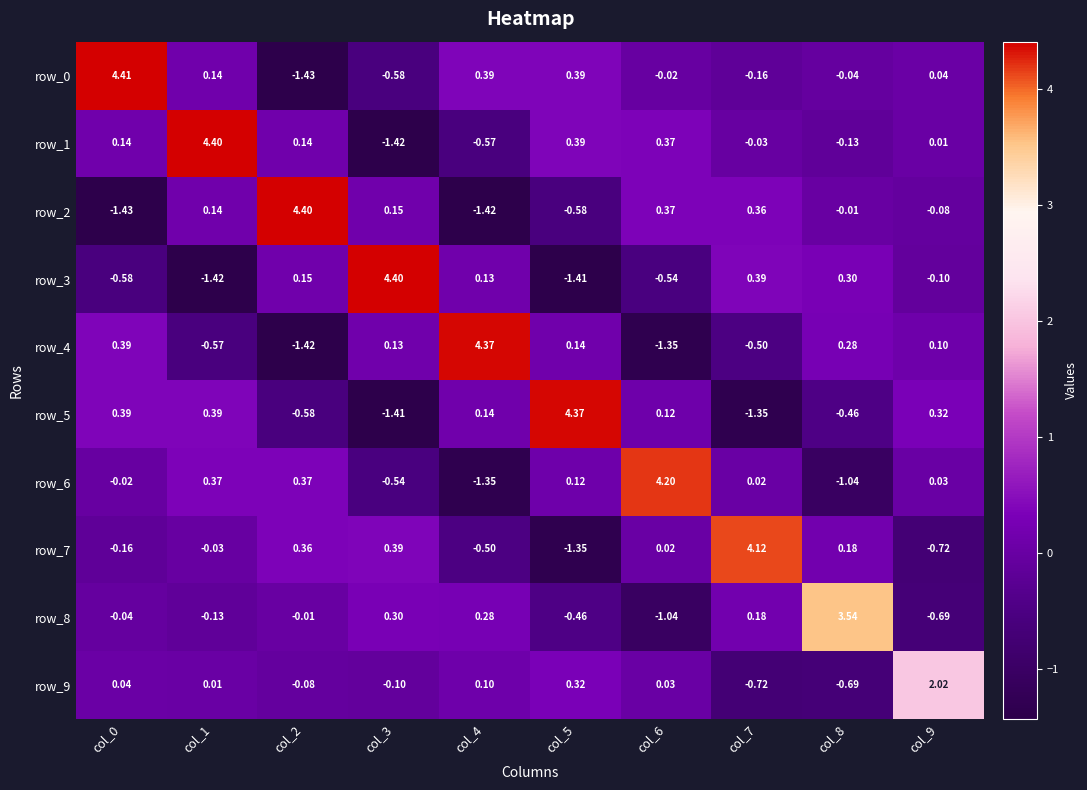

What is the difference between the maximum and minimum values in the row_0 series?

5.8